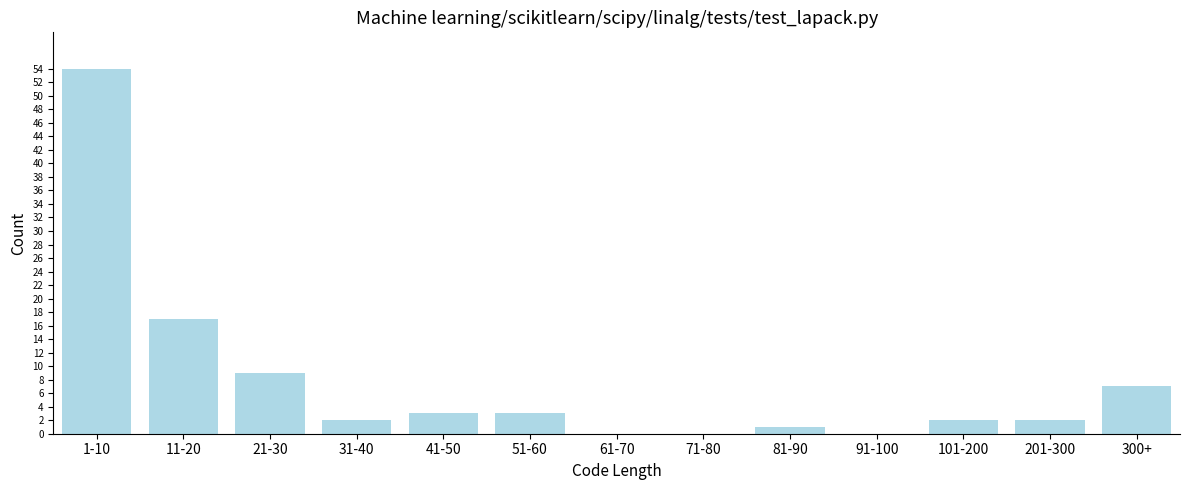

Reading right to left, what are all the values shown in this chart?

300+=7	201-300=2	101-200=2	91-100=0	81-90=1	71-80=0	61-70=0	51-60=3	41-50=3	31-40=2	21-30=9	11-20=17	1-10=54